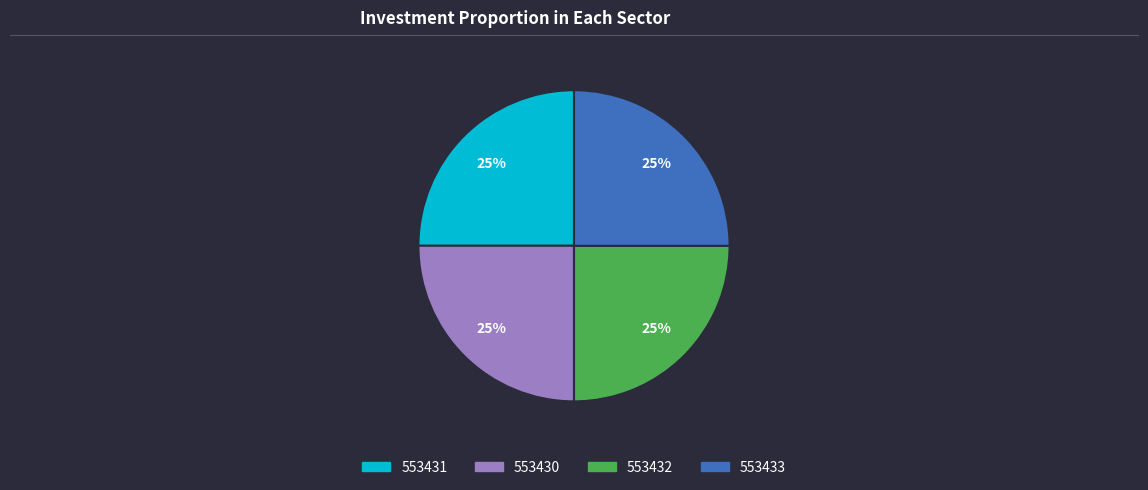

How many segments does this pie chart have?

4